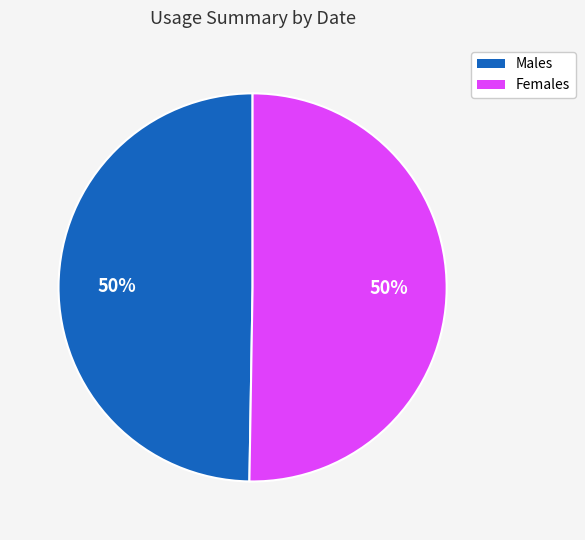

To the nearest percent, what is the average slice percentage?

50%